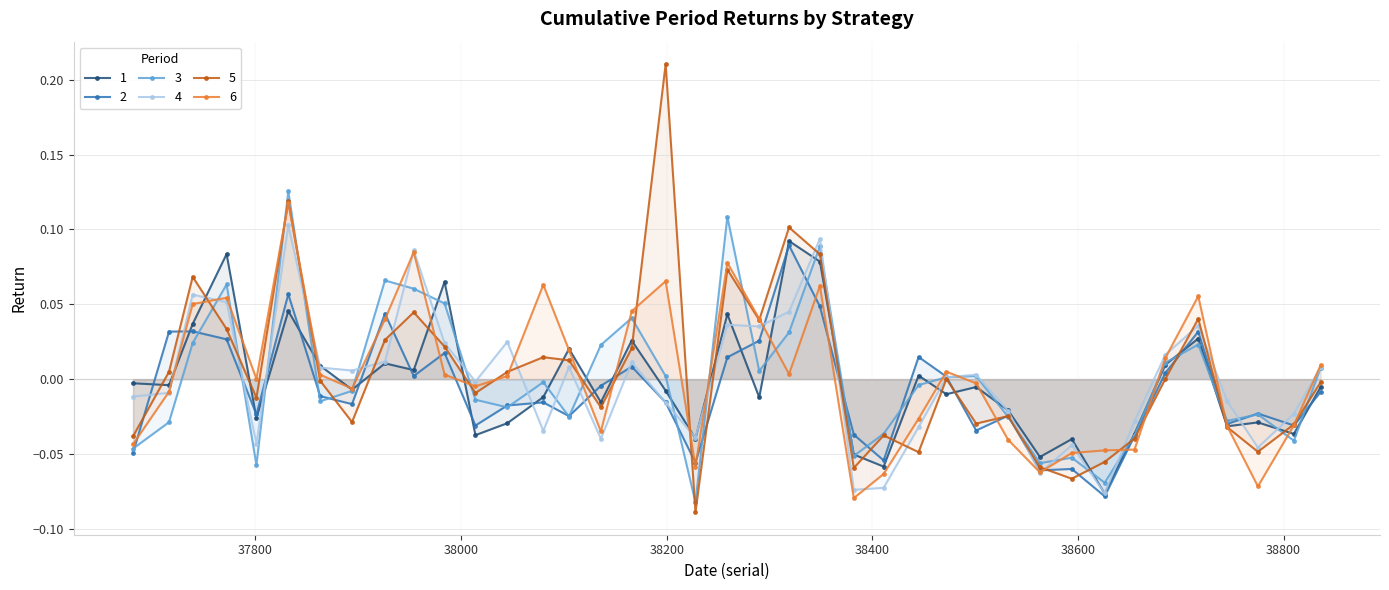

What is the difference between the highest and lowest values at 37801?

0.1